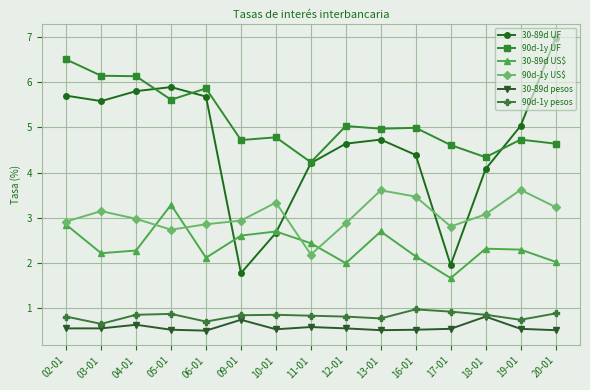

What is the difference between the maximum and second lowest values in the 30-89d US$ series?

1.3